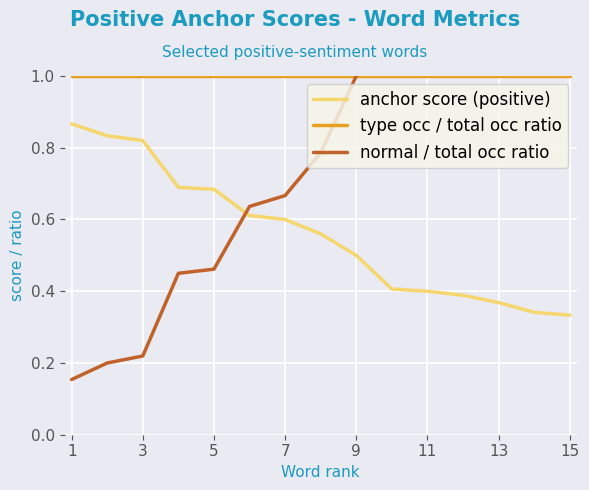

True or false: type occ / total occ ratio and normal / total occ ratio cross at least once.

False